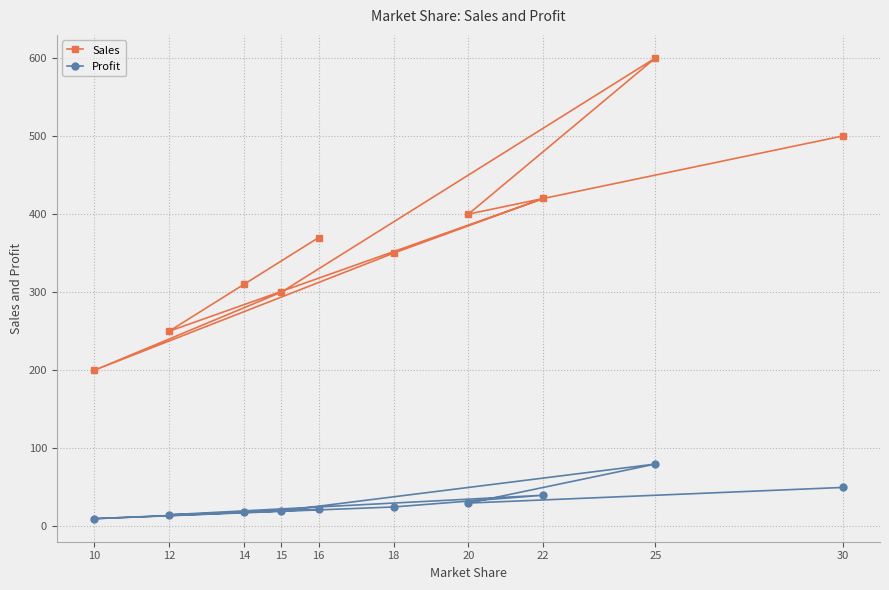

Which has a higher value, 10 or 22?

22